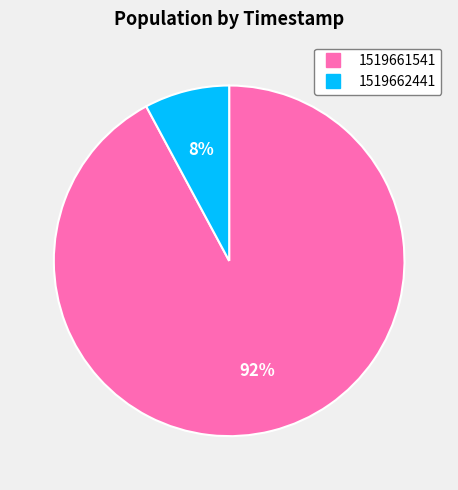

How many segments does this pie chart have?

2